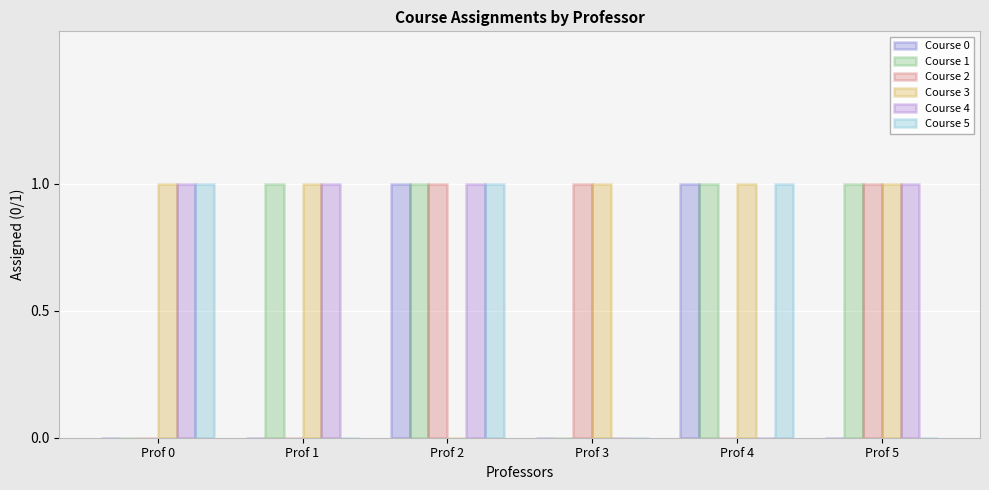

Is it true that Course 1 equals 1 at Prof 1?

True